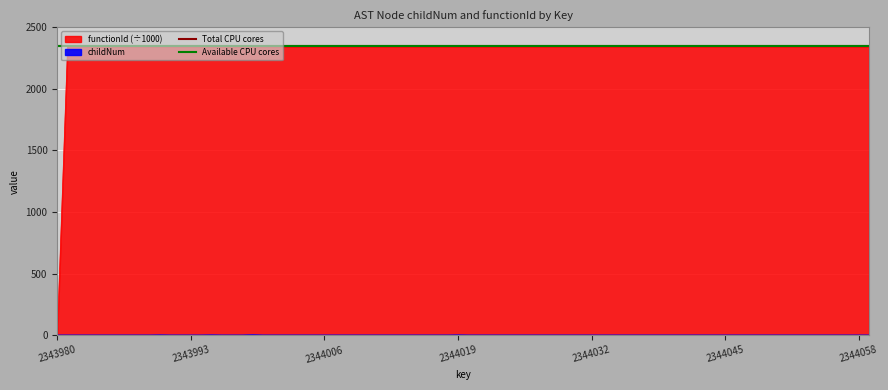

Is the value of Total CPU cores at 2343993 greater than the value of Available CPU cores at 2343993?

Yes